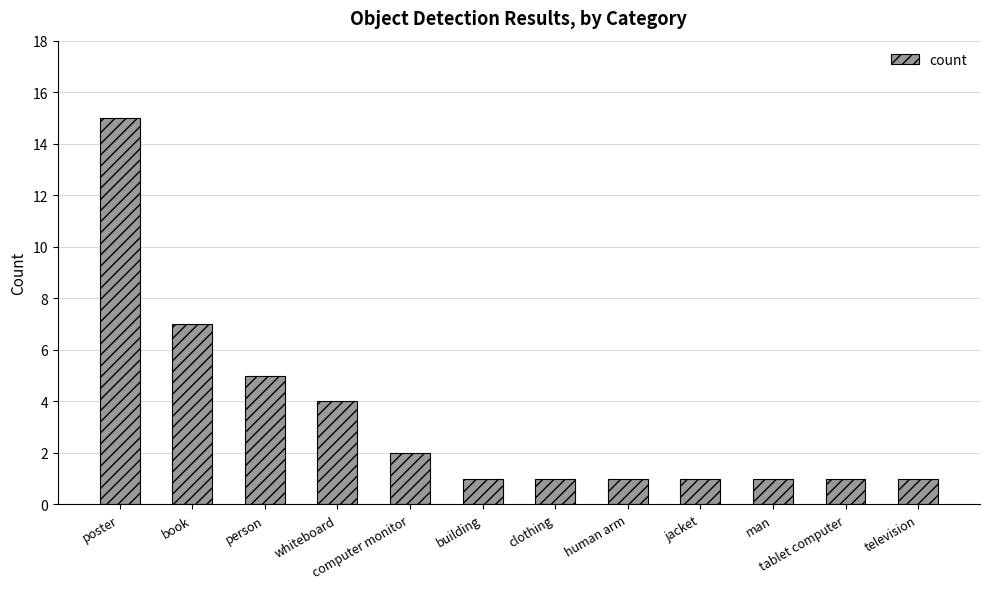

What value does the data have at poster?

15